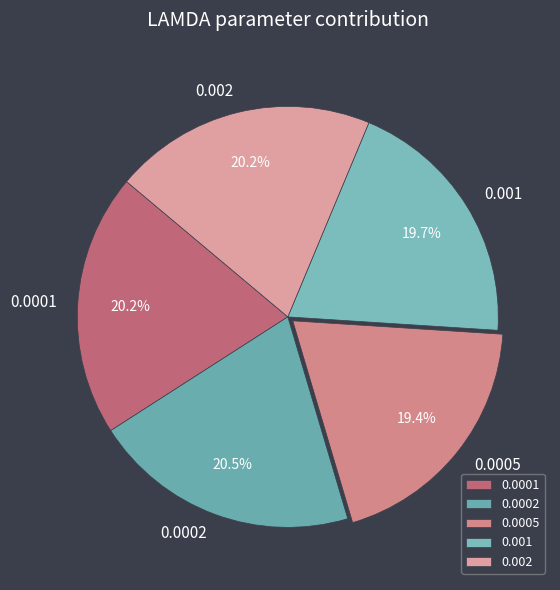

Is the sum of 0.0005 and 0.0002 greater than half?

No